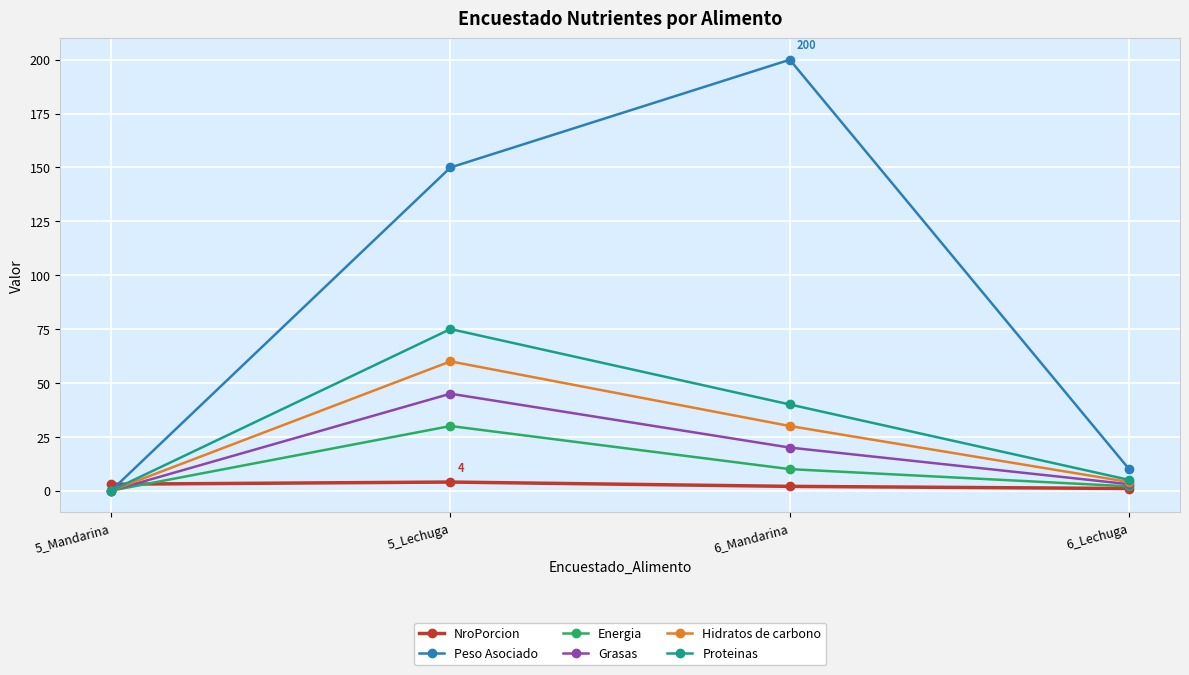

Does the chart display data point markers on the line(s)?

Yes